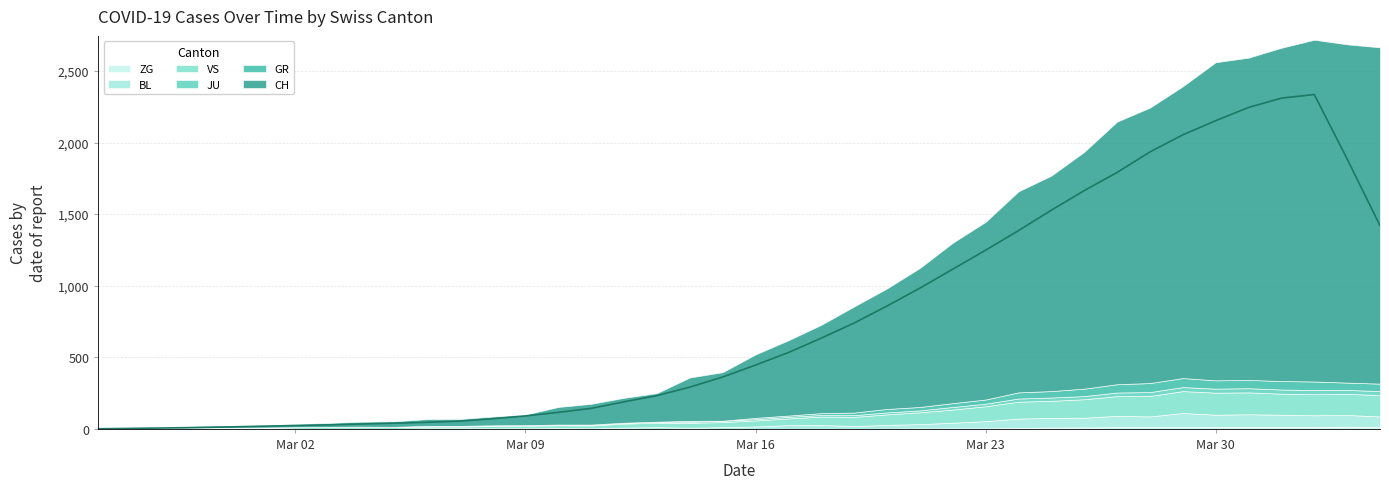

List the labels in order of VS value, smallest first.

2020-02-25, 2020-02-26, 2020-02-27, 2020-02-28, 2020-02-29, 2020-03-01, 2020-03-02, 2020-03-05, 2020-03-03, 2020-03-06, 2020-03-07, 2020-03-04, 2020-03-08, 2020-03-09, 2020-03-10, 2020-03-11, 2020-03-12, 2020-03-13, 2020-03-14, 2020-03-15, 2020-03-16, 2020-03-17, 2020-03-18, 2020-03-19, 2020-03-20, 2020-03-21, 2020-03-22, 2020-03-23, 2020-03-24, 2020-03-25, 2020-03-26, 2020-03-27, 2020-03-28, 2020-04-01, 2020-04-02, 2020-04-03, 2020-04-04, 2020-03-29, 2020-03-31, 2020-03-30